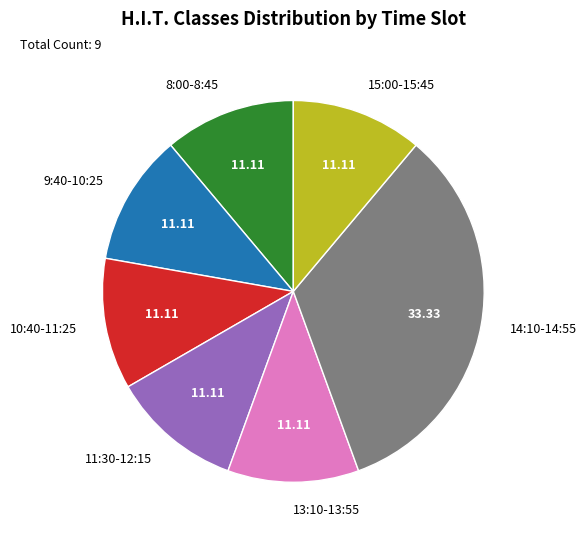

Does 10:40-11:25 represent more than half of the total?

No